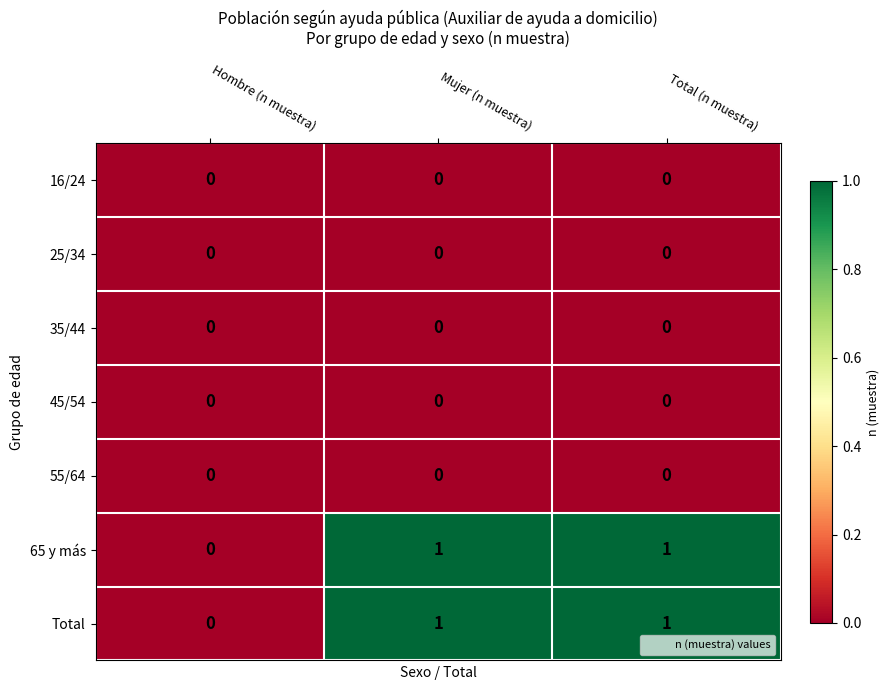

Which category has the lowest value in the 65 y más series?

Hombre (n muestra)